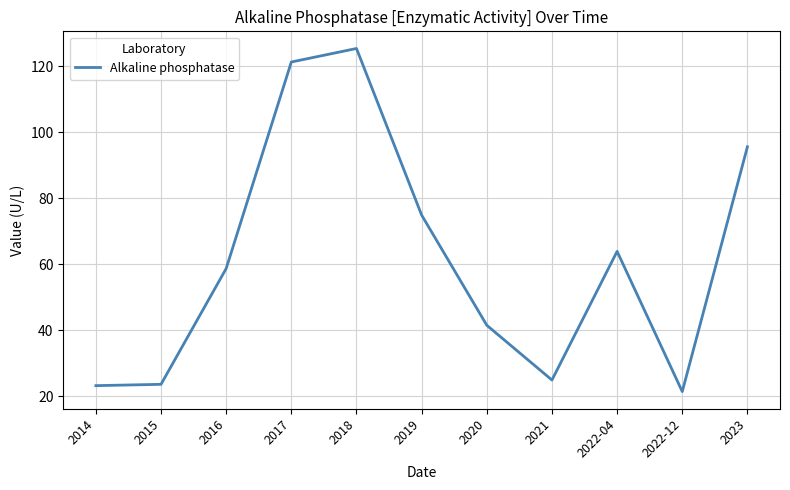

What position from the left is 2023?

11